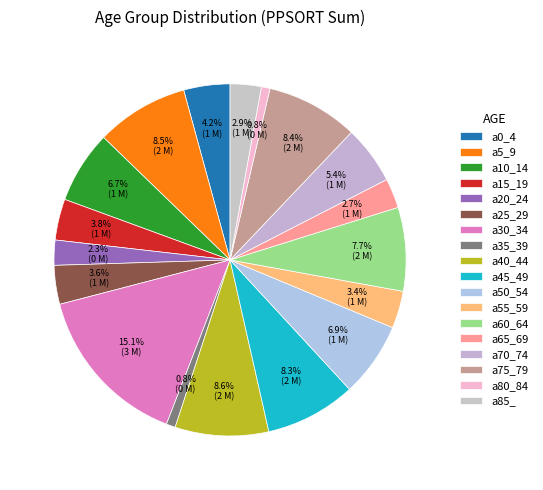

What percentage is the a0_4 slice, to the nearest percent?

4%